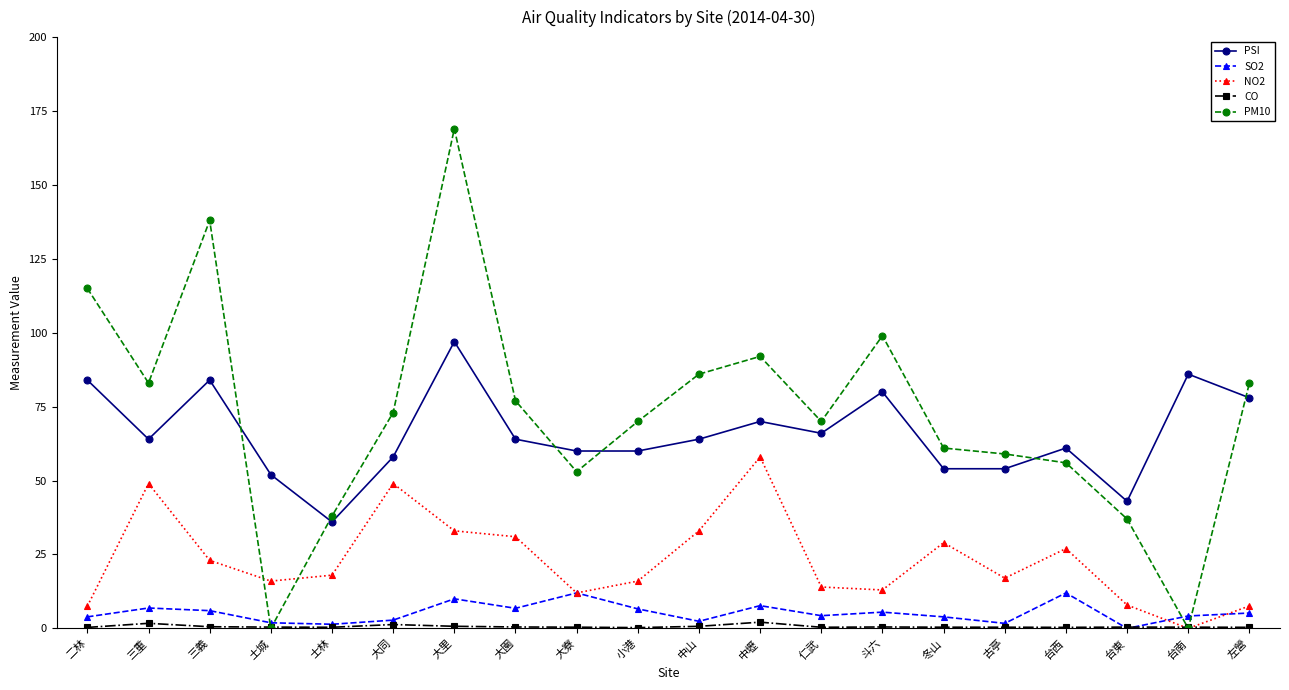

True or false: CO has more than 2 interior local peaks.

True